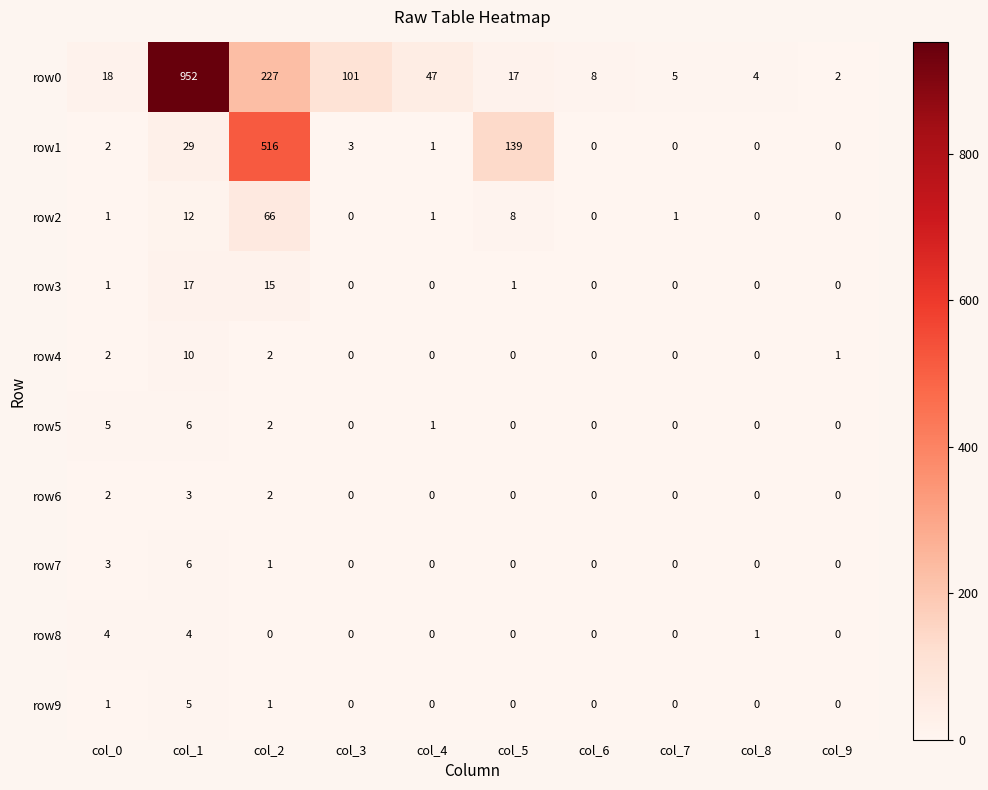

Rank the categories by row0 value from lowest to highest.

col_9, col_8, col_7, col_6, col_5, col_0, col_4, col_3, col_2, col_1